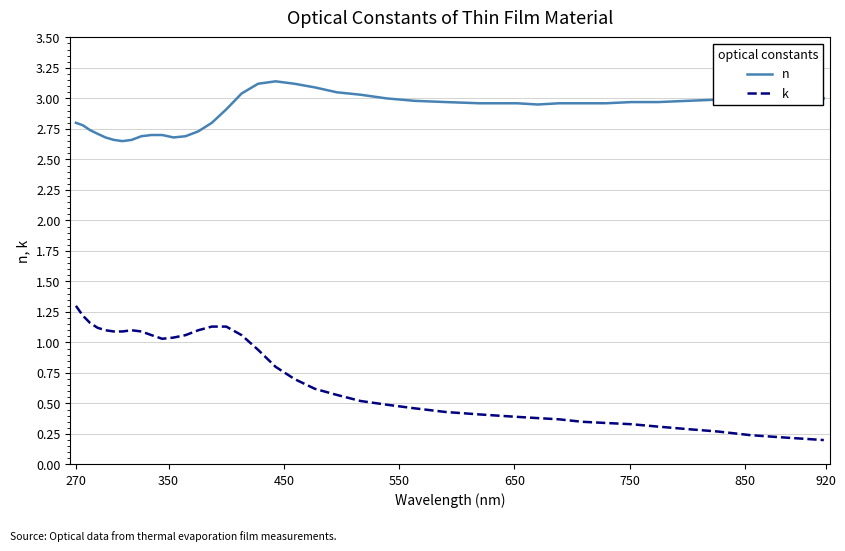

True or false: n and k intersect in this chart.

False